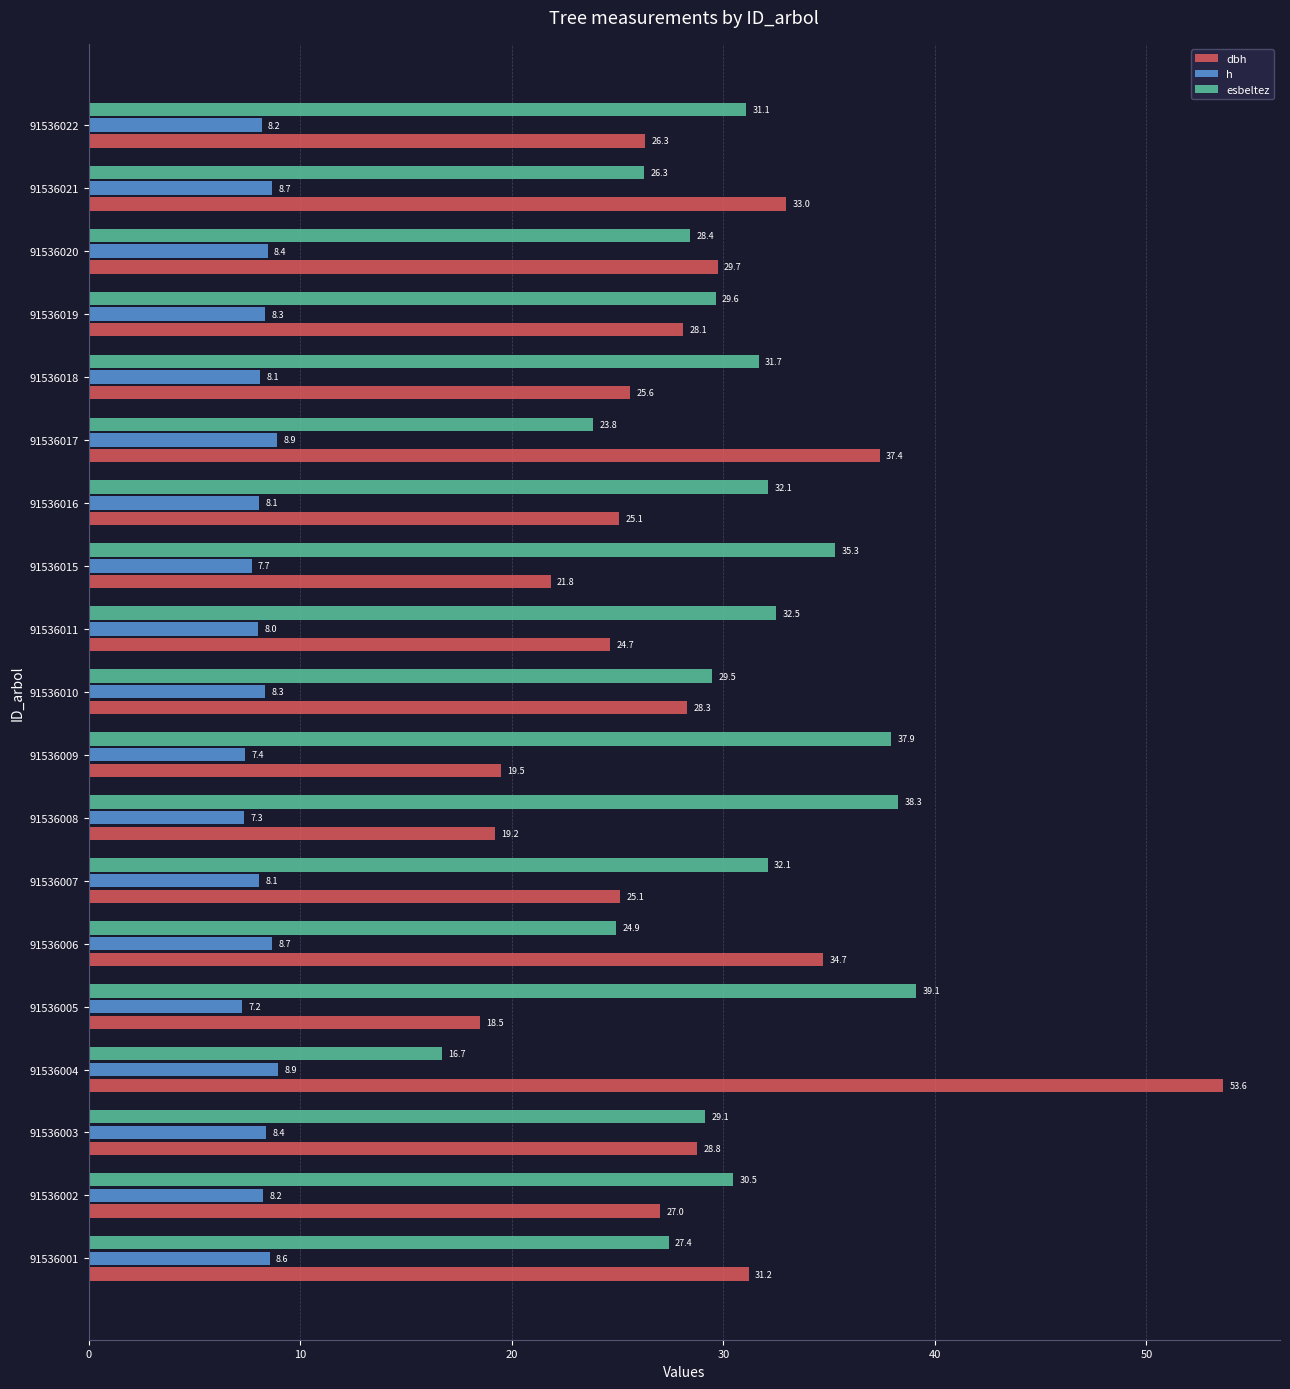

Read the esbeltez value at 91536008.

38.3